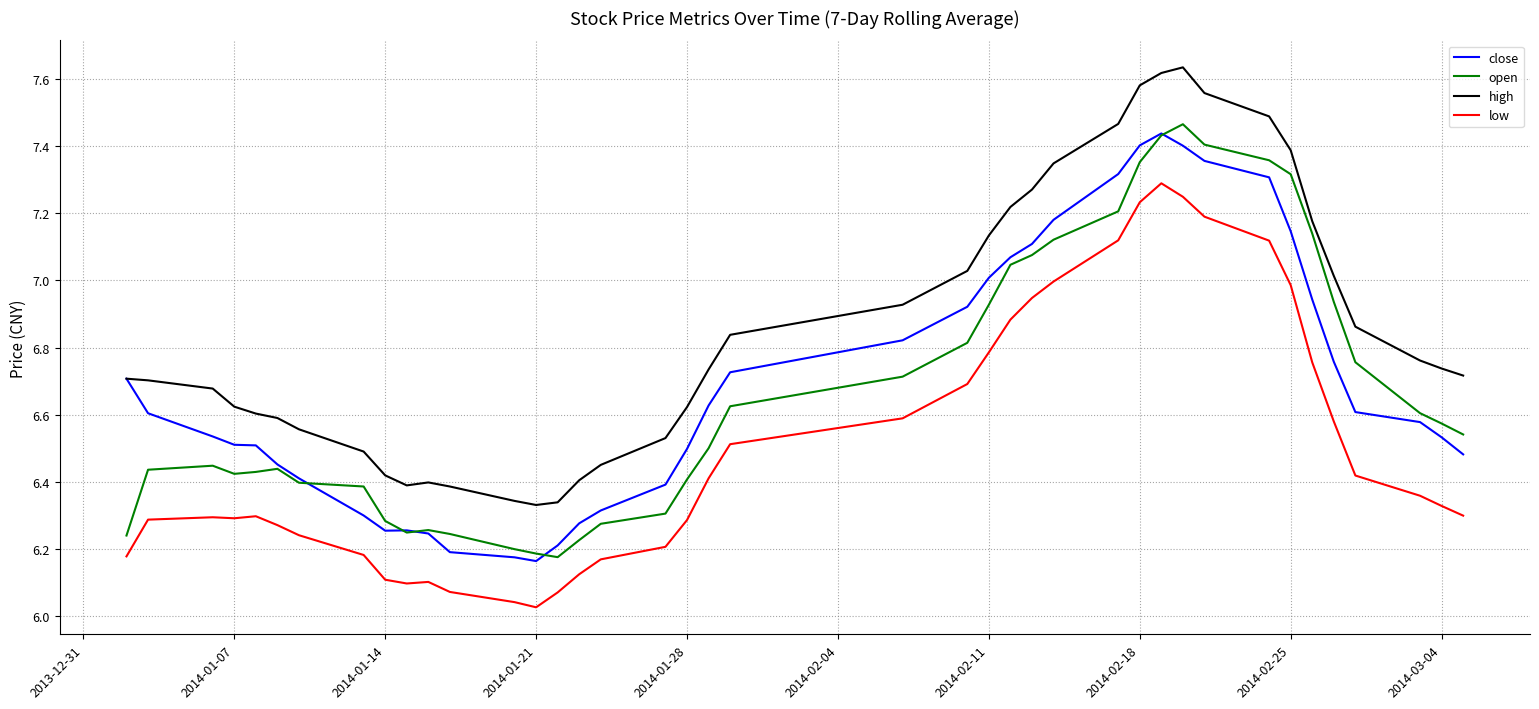

How many lines are shown in the chart?

4